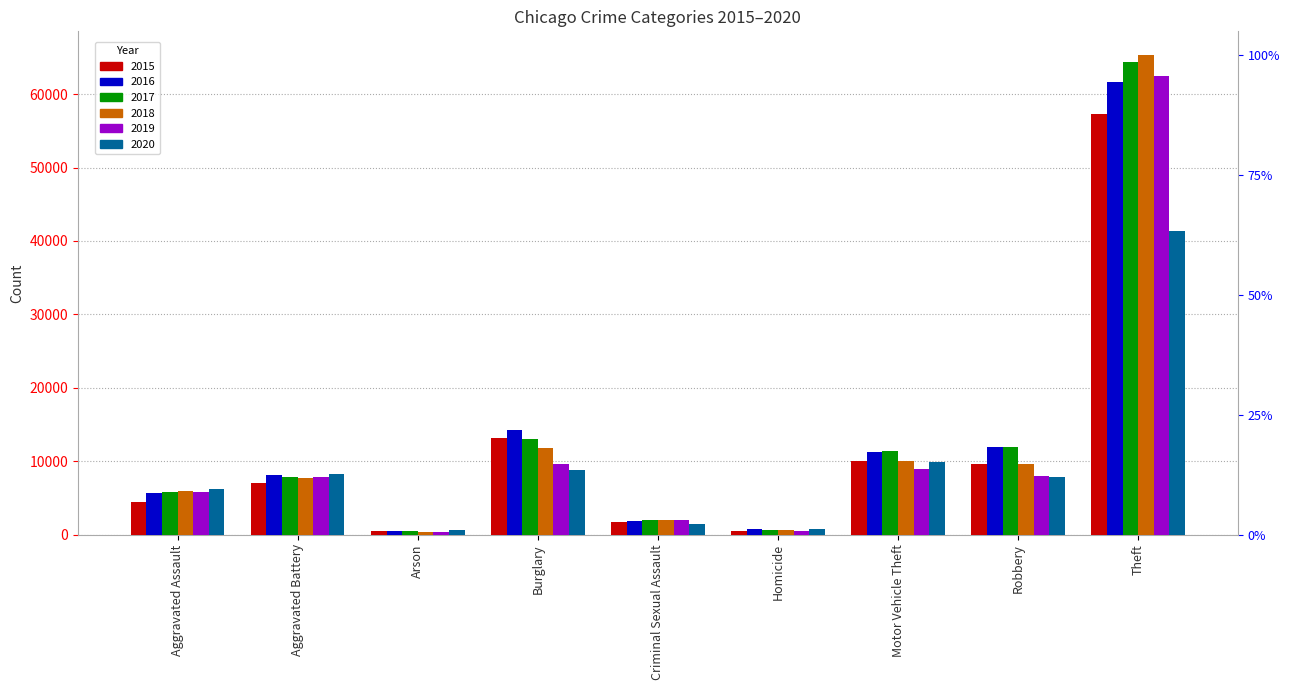

What is the sum of the 2019 values at Criminal Sexual Assault and Aggravated Assault?

7771